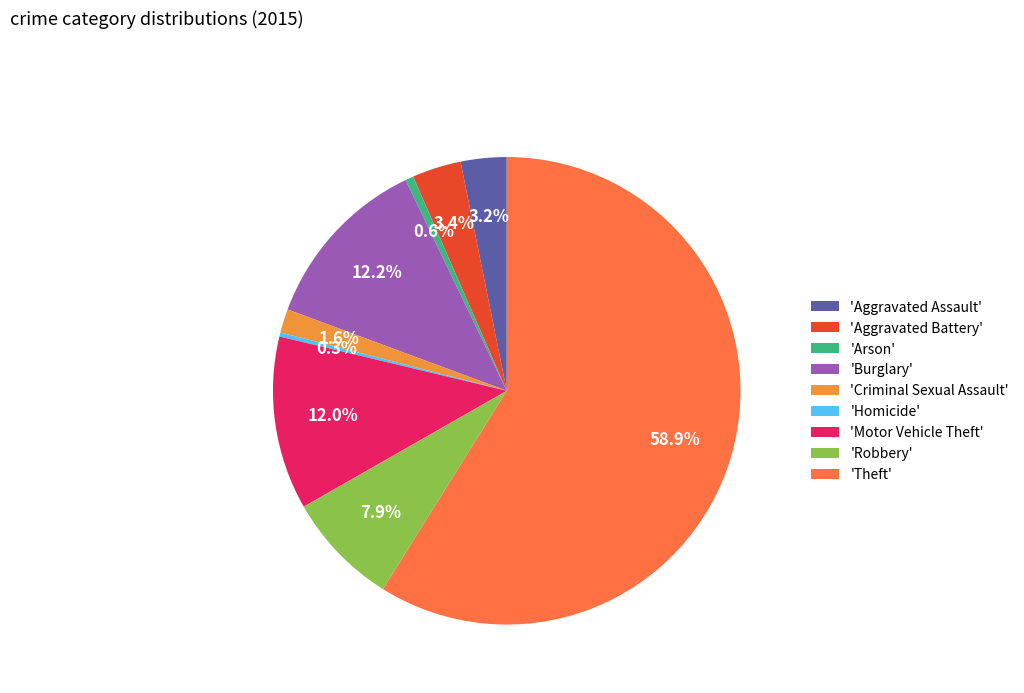

What is the largest slice in the pie chart?

'Theft'